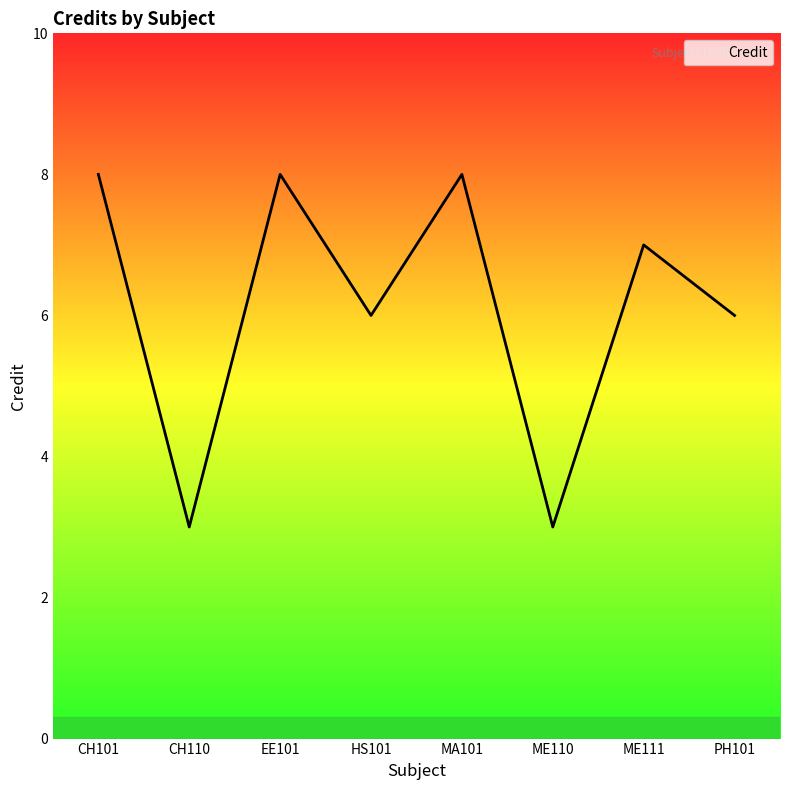

What is the difference between the values at MA101 and CH110?

5